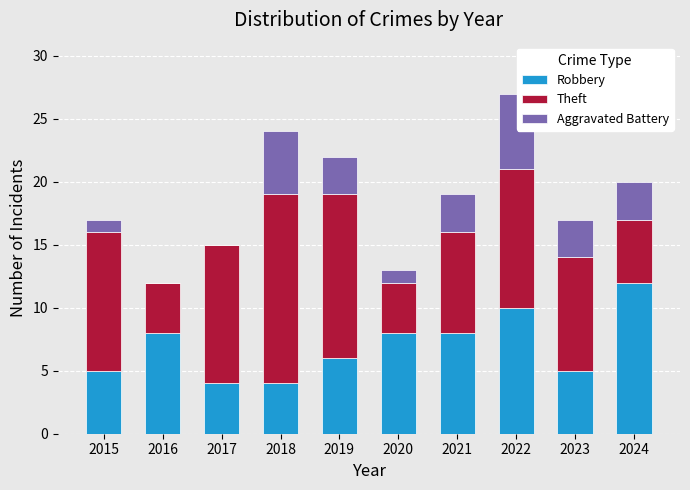

At which category is the sum across all series the highest?

2022